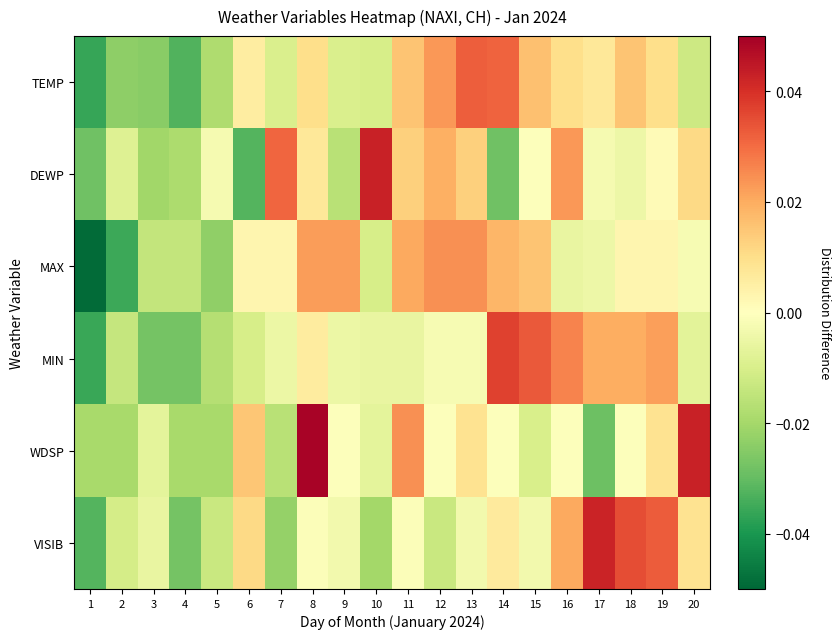

Which label corresponds to the smallest value in the chart?

1